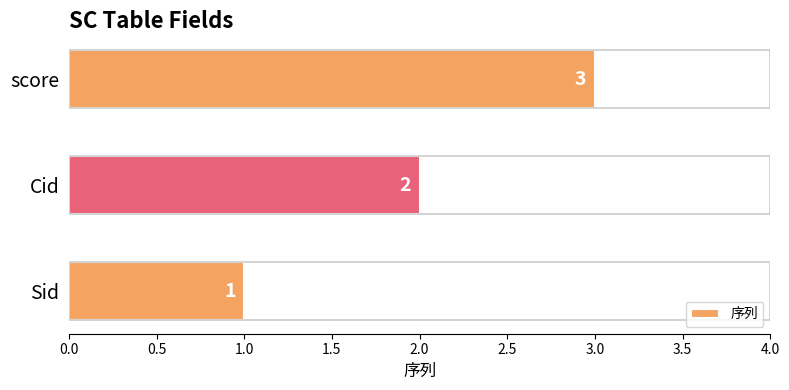

Which has a higher value, Cid or Sid?

Cid